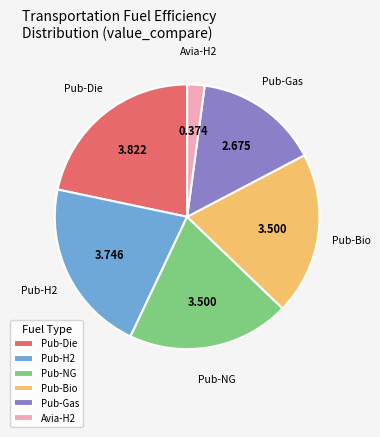

Is the sum of Pub-H2 and Avia-H2 greater than half?

No